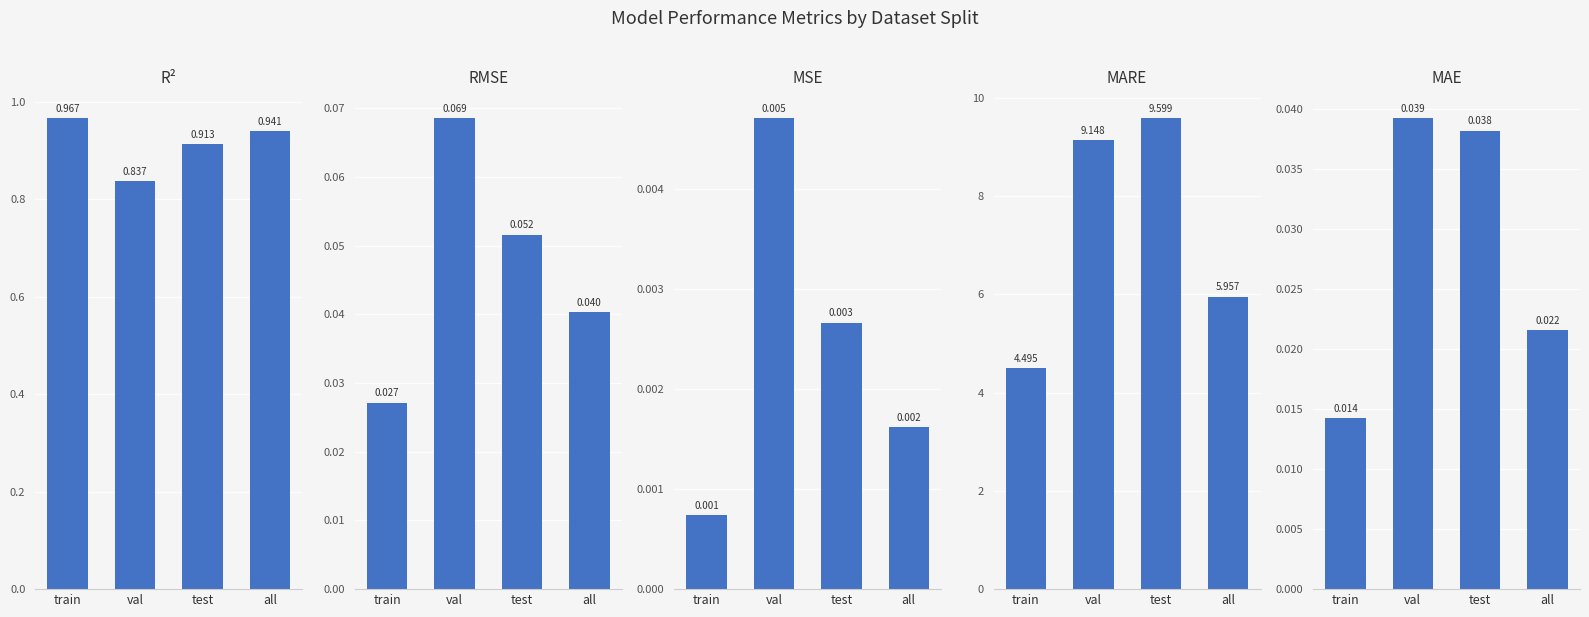

At which category is the sum across all series the highest?

test